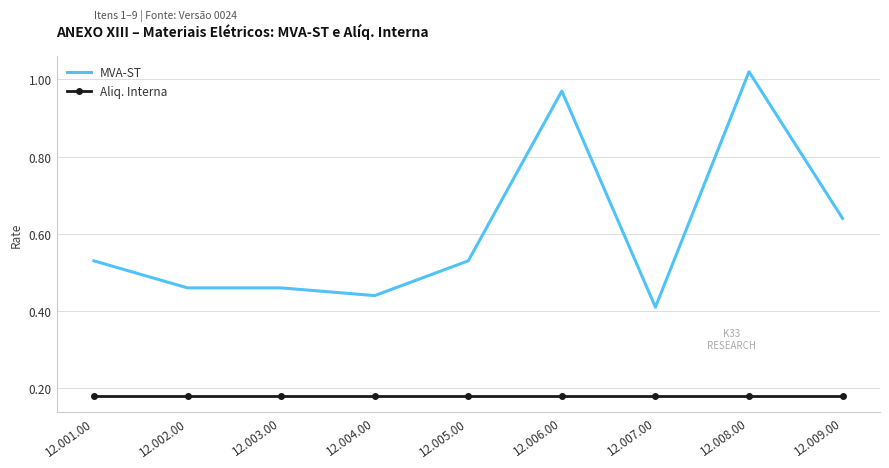

True or false: MVA-ST and Aliq. Interna intersect in this chart.

False